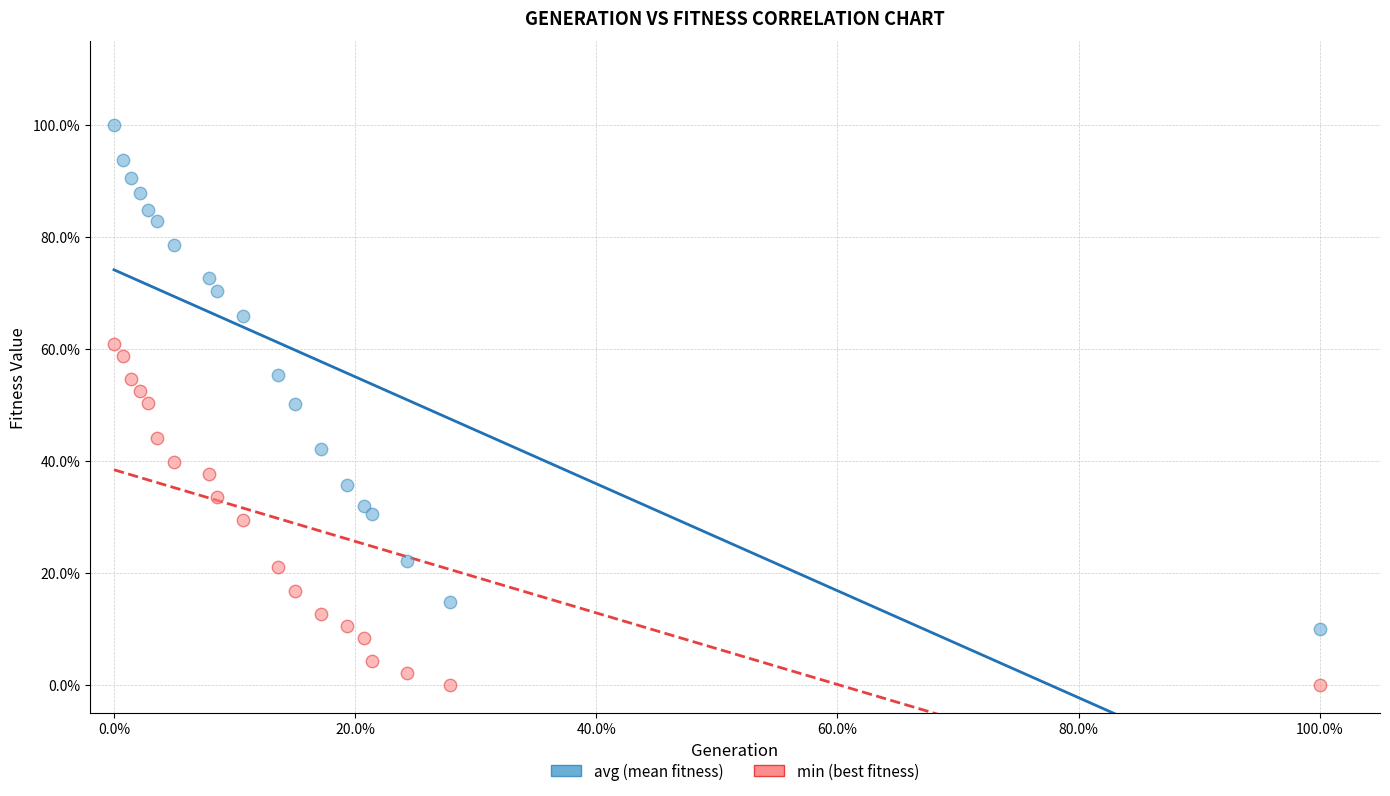

Which series has the widest spread of Y values?

avg (mean fitness)